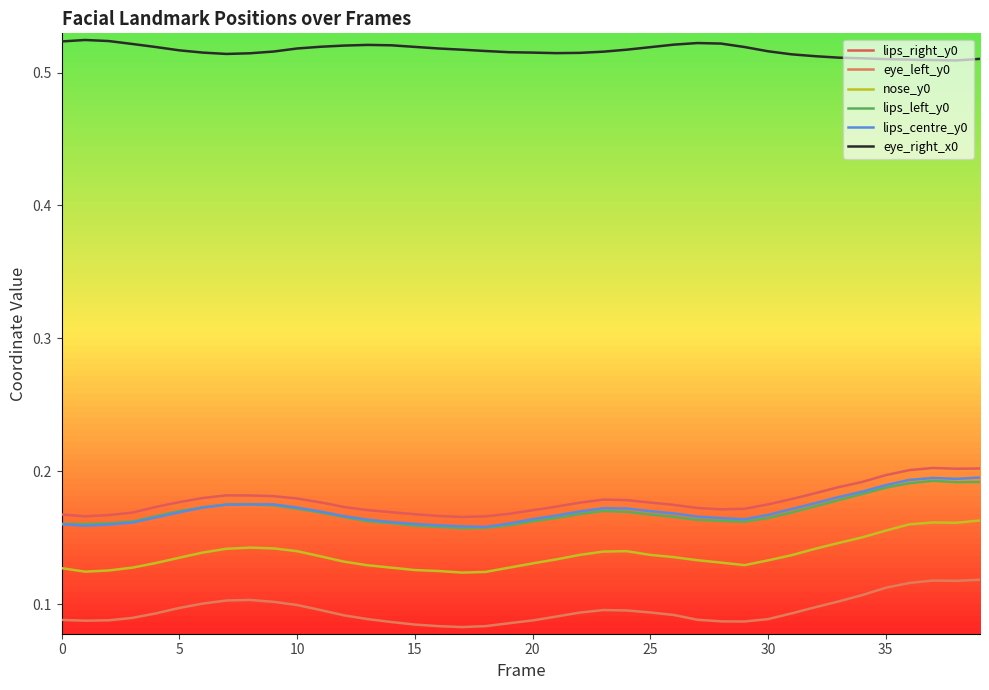

What is the label of the 10th point from the left?

9